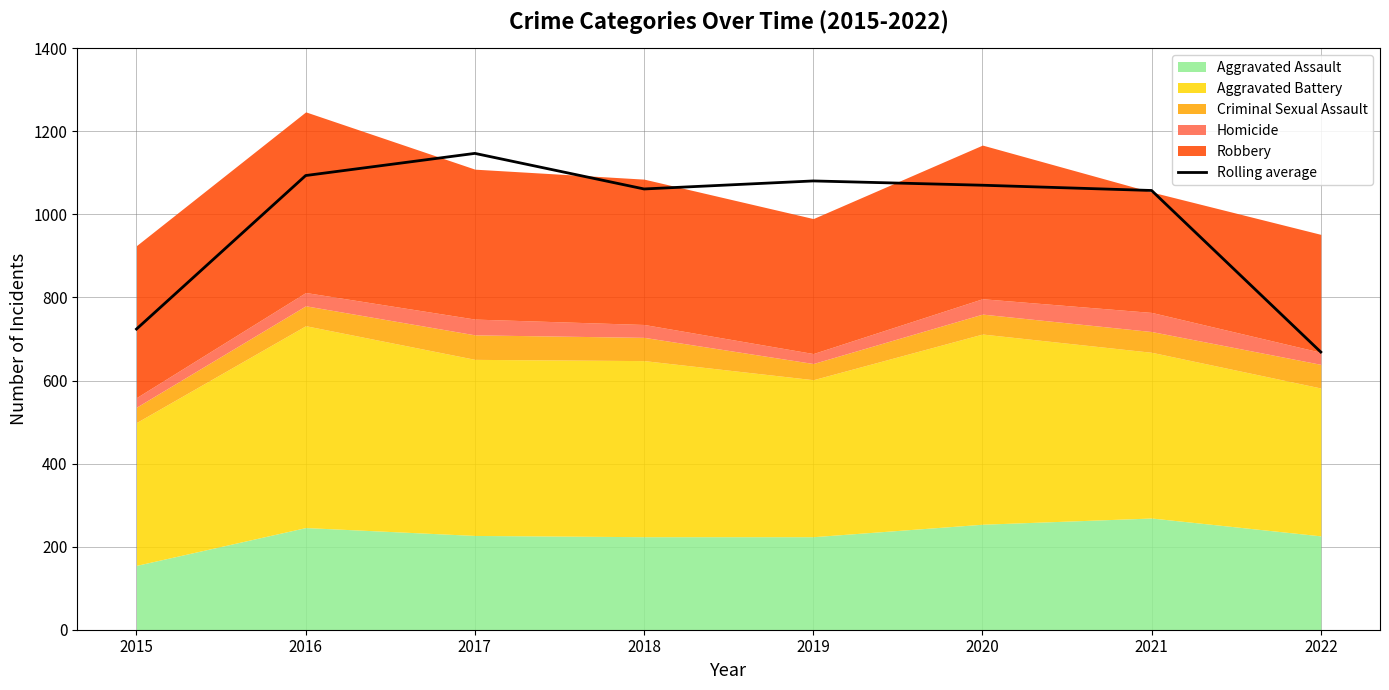

Reading left to right, transcribe all the data shown in this chart.

724.0	1093.7	1147.0	1061.3	1080.7	1070.3	1057.7	668.7